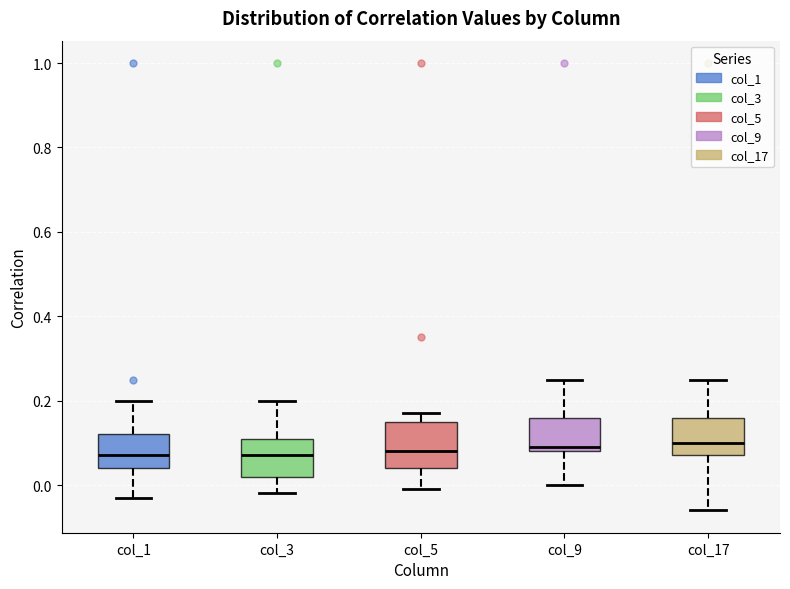

Reading left to right, read every box against the y-axis: the position of its median line, the range the box covers, and the ends of its whiskers. The values are not printed on the chart, so give them approximately, as read against the axis.

col_1: median 0.08, box 0.04 to 0.12, whiskers -0.02 to 0.20
col_3: median 0.08, box 0.02 to 0.12, whiskers -0.02 to 0.20
col_5: median 0.08, box 0.04 to 0.16, whiskers 0.00 to 0.18
col_9: median 0.10, box 0.08 to 0.16, whiskers 0.00 to 0.26
col_17: median 0.10, box 0.08 to 0.16, whiskers -0.06 to 0.26